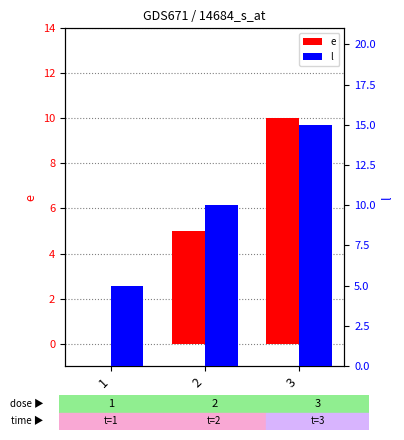

Where is e nearest to the value 5?

2